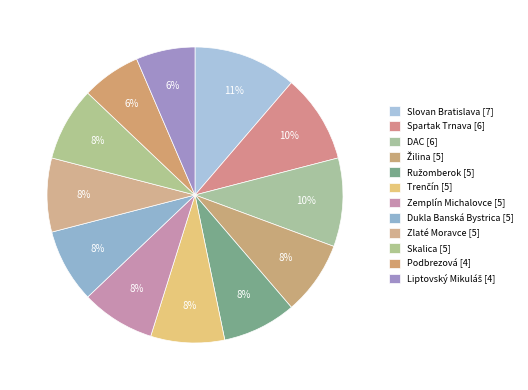

To the nearest percent, what is the average slice percentage?

8%